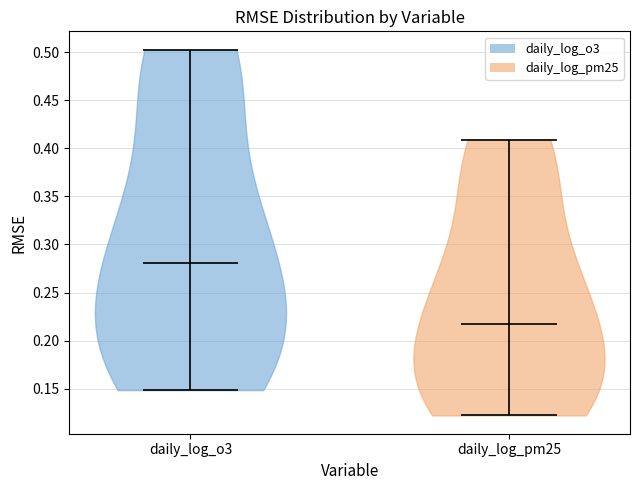

Where does the median line of the violin for daily_log_o3 sit on the y-axis? The values are not printed on the chart, so give them approximately, as read against the axis.

0.280